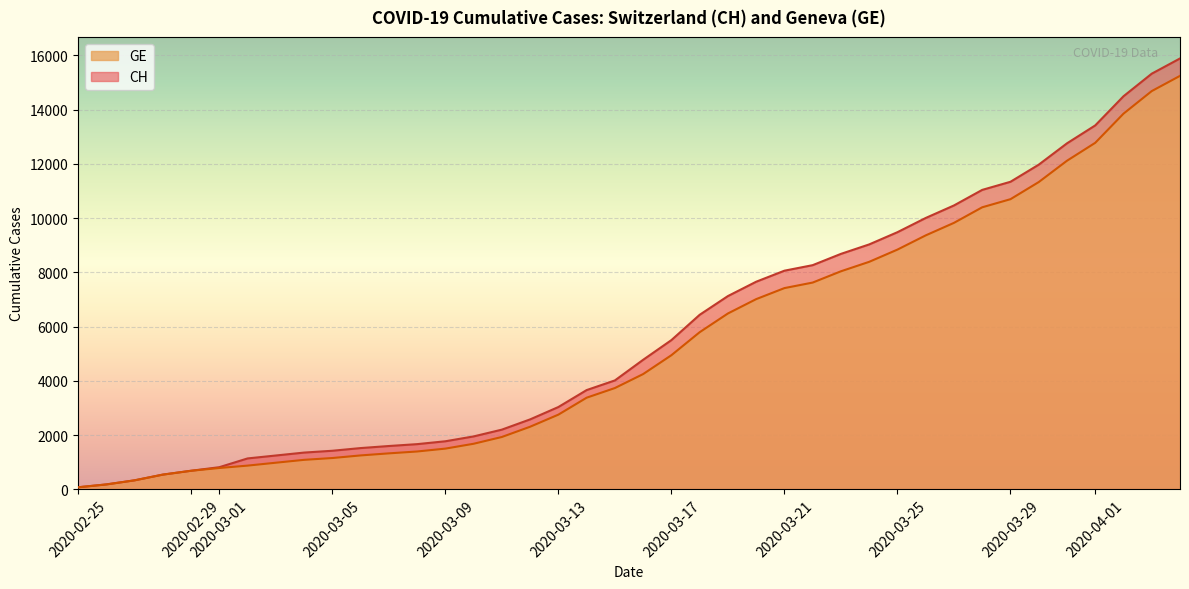

What value does the CH series have at 2020-03-18, to the nearest 100?

6400